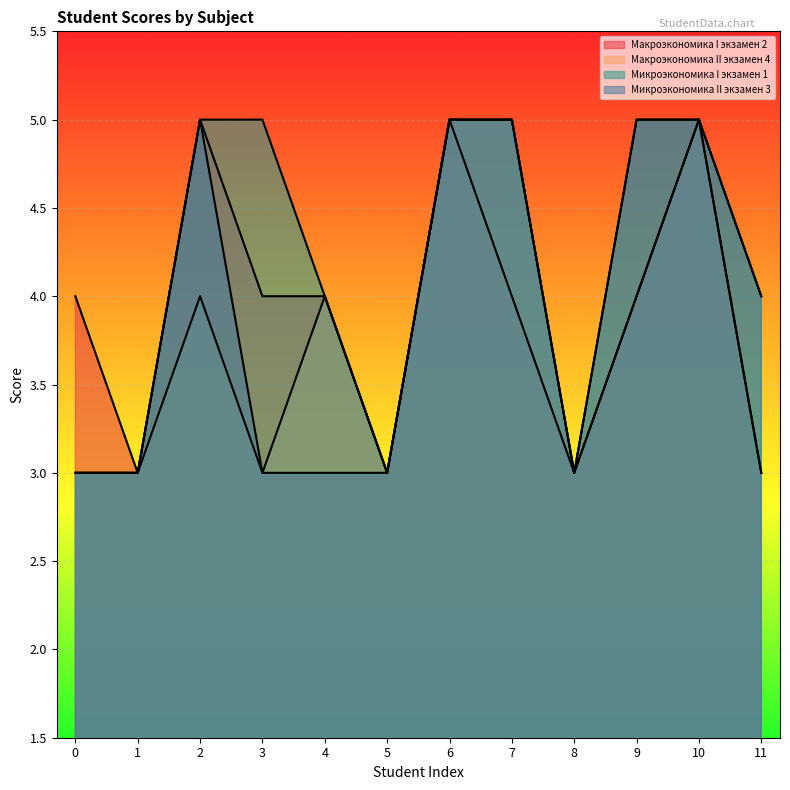

Read the Микроэкономика I экзамен 1 value at 3.

5